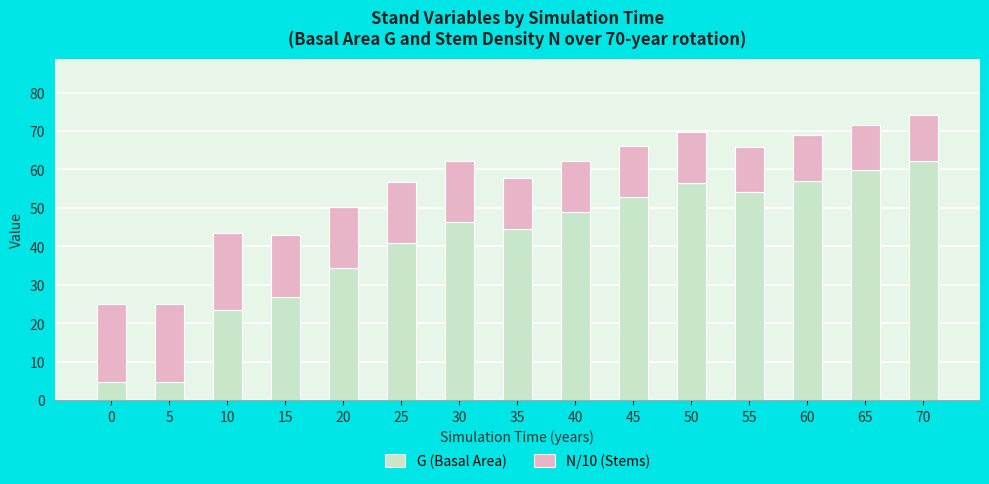

How many distinct data groups are displayed?

2